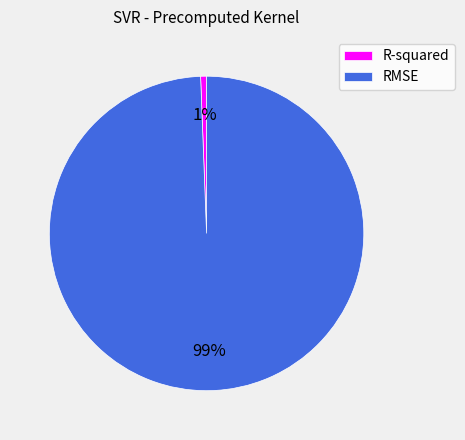

To the nearest percent, what portion does R-squared represent?

1%